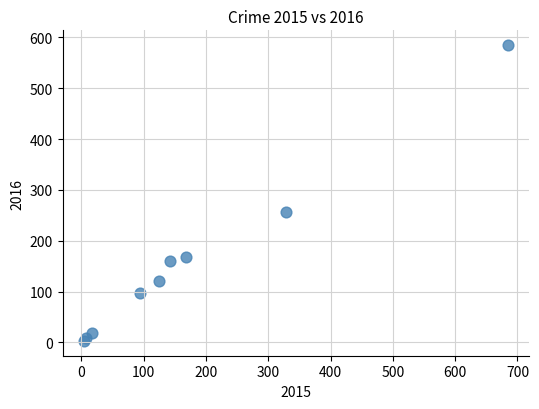

What Y value in the scatter plot is closest to 294?

257